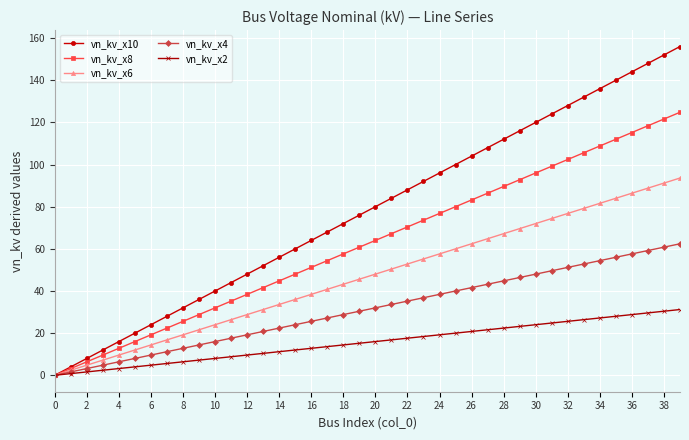

Which series has the widest spread of values?

vn_kv_x10